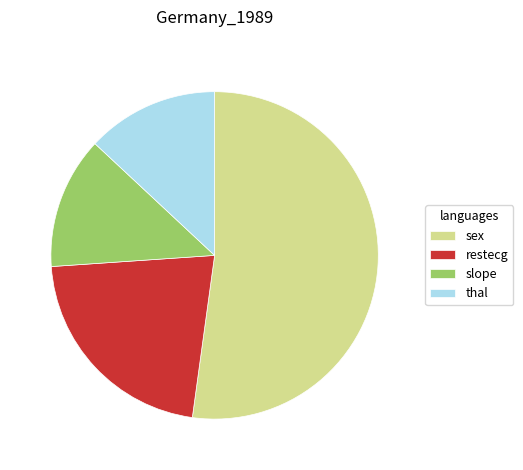

Combined, do thal and sex account for over 50%?

Yes